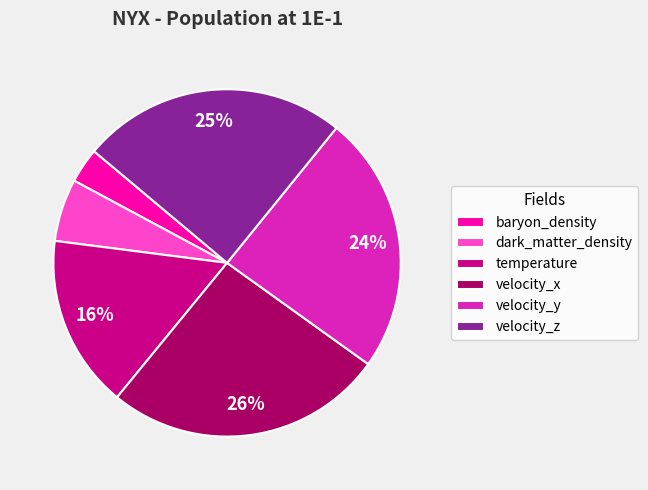

Which slice is the smallest?

baryon_density